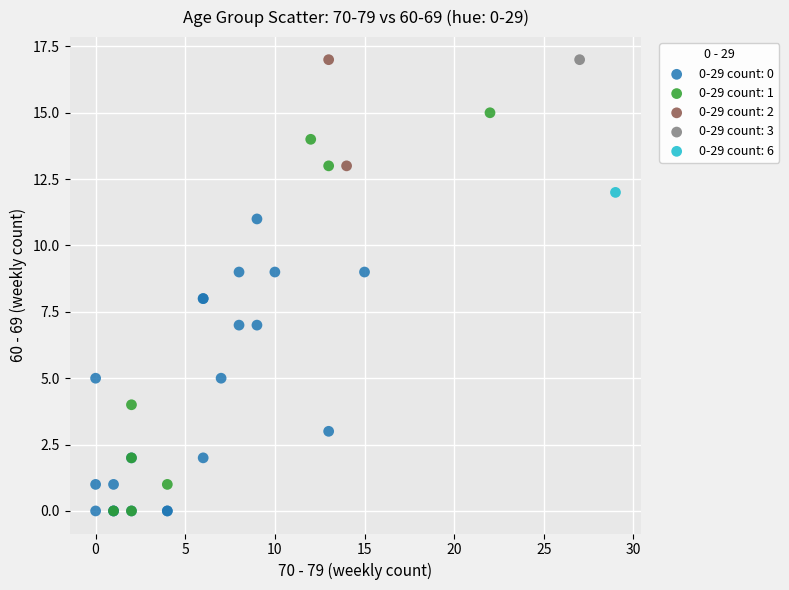

What are all the series names shown in the legend?

0-29 count: 0, 0-29 count: 1, 0-29 count: 2, 0-29 count: 3, 0-29 count: 6